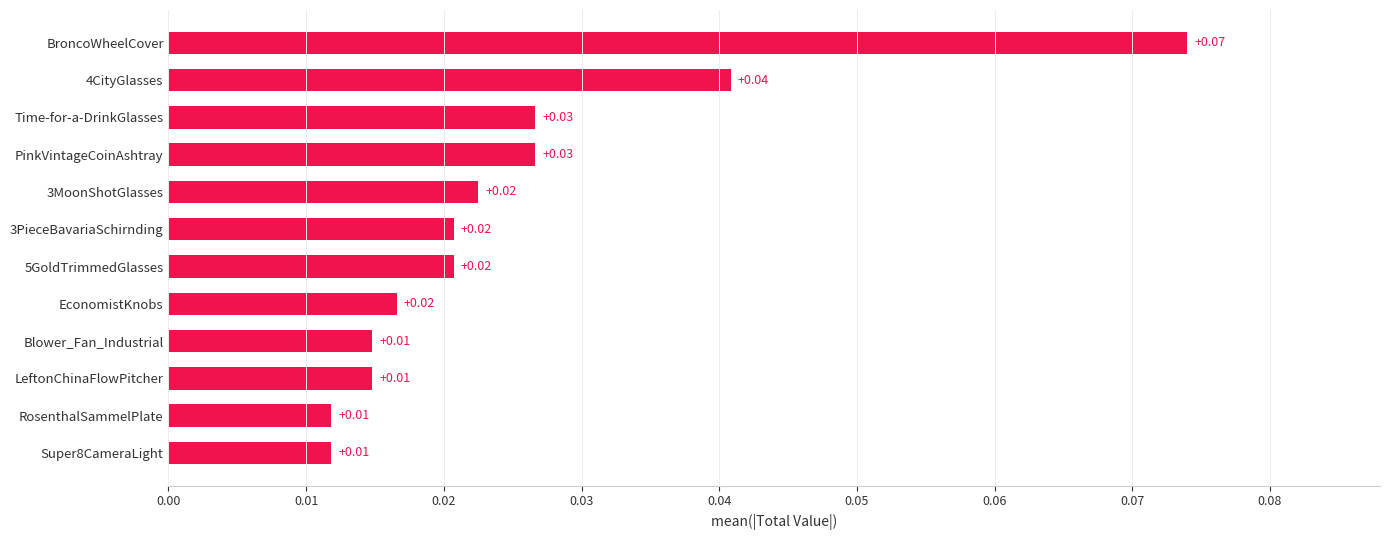

Which label corresponds to the largest value in the chart?

BroncoWheelCover